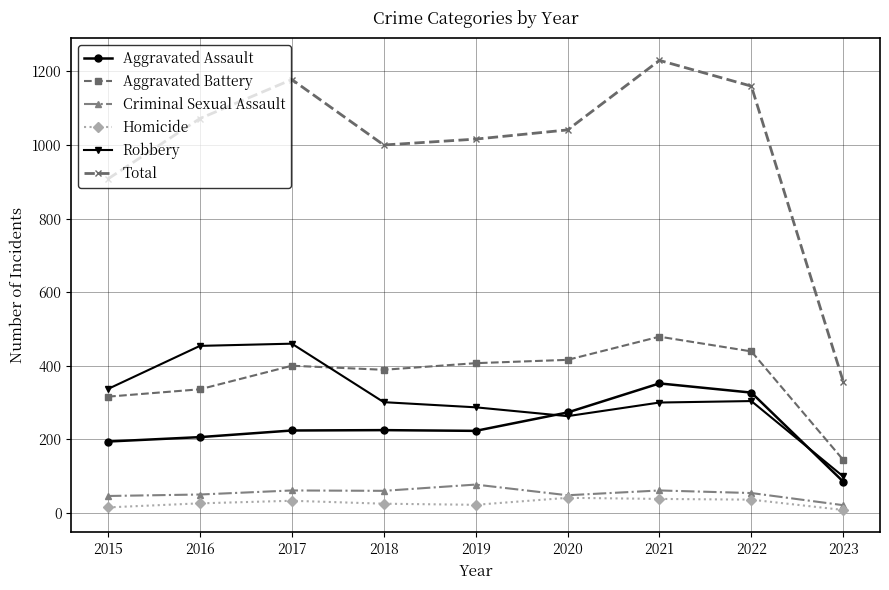

At which category is the sum across all series the highest?

2021